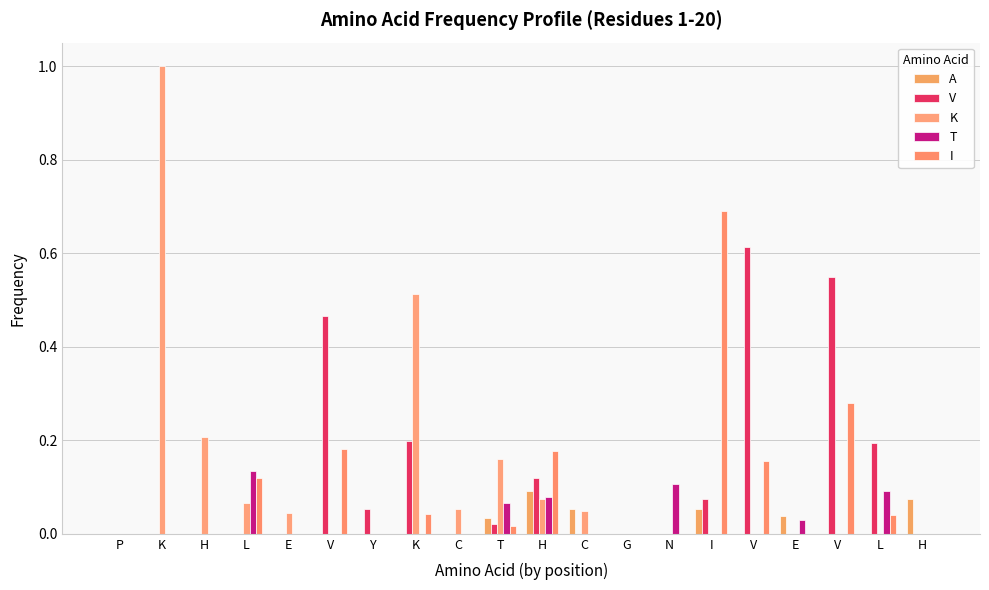

Are the bars horizontal?

No